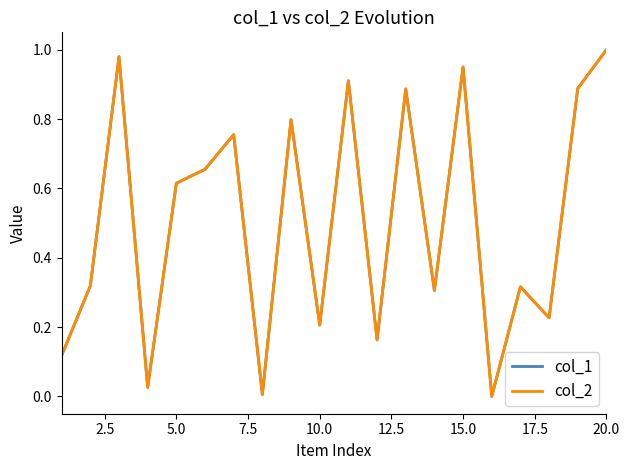

Does the chart display data point markers on the line(s)?

No